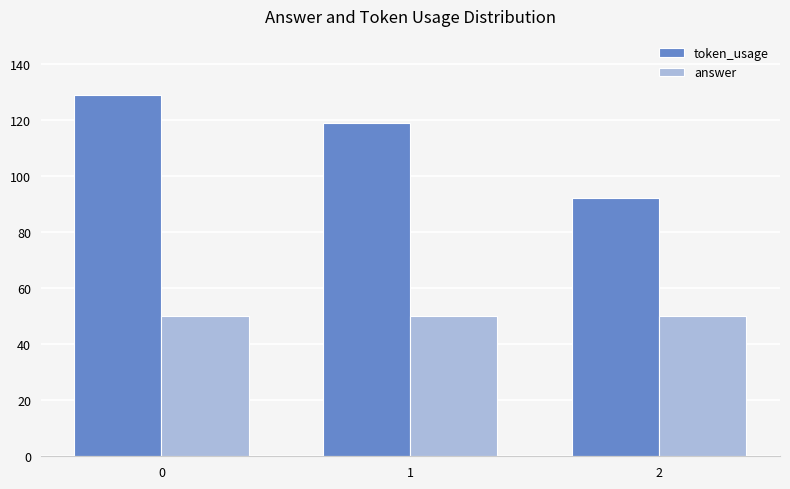

Count the number of data series in this chart.

2